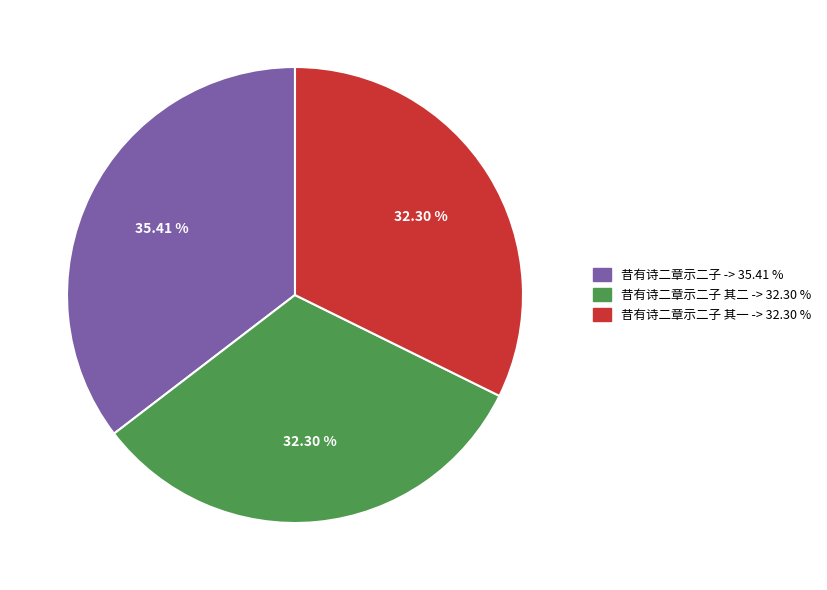

Is there any slice that represents more than half of the pie?

No